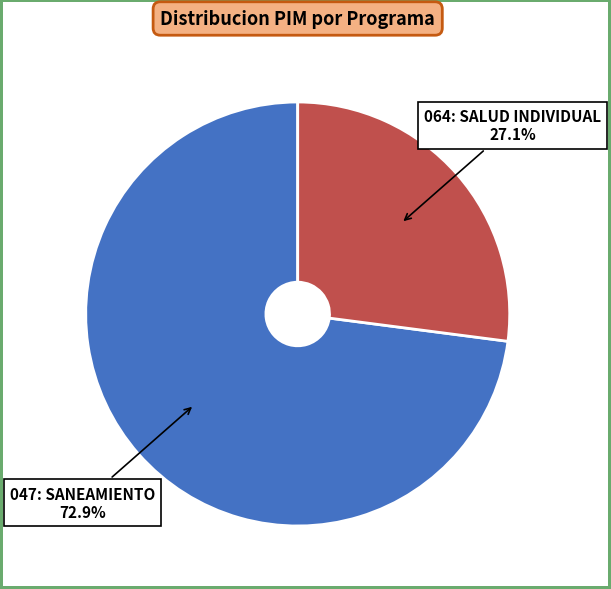

To the nearest percent, what is the difference between the 047: SANEAMIENTO and 064: SALUD INDIVIDUAL slice percentages?

46%